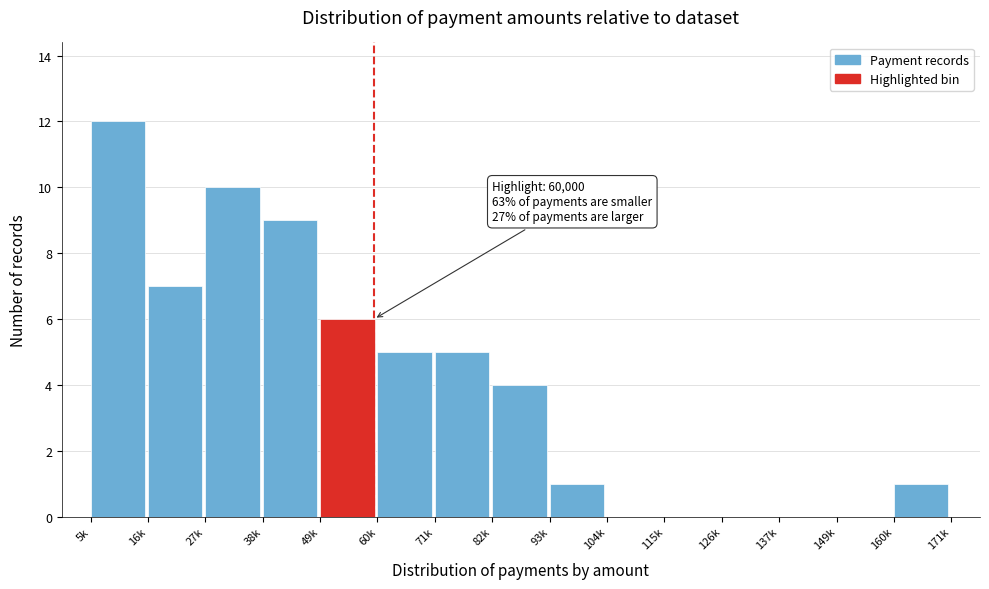

Reading right to left, extract all data points from this chart.

160k=1	149k=0	137k=0	126k=0	115k=0	104k=0	93k=1	82k=4	71k=5	60k=5	49k=6	38k=9	27k=10	16k=7	5k=12